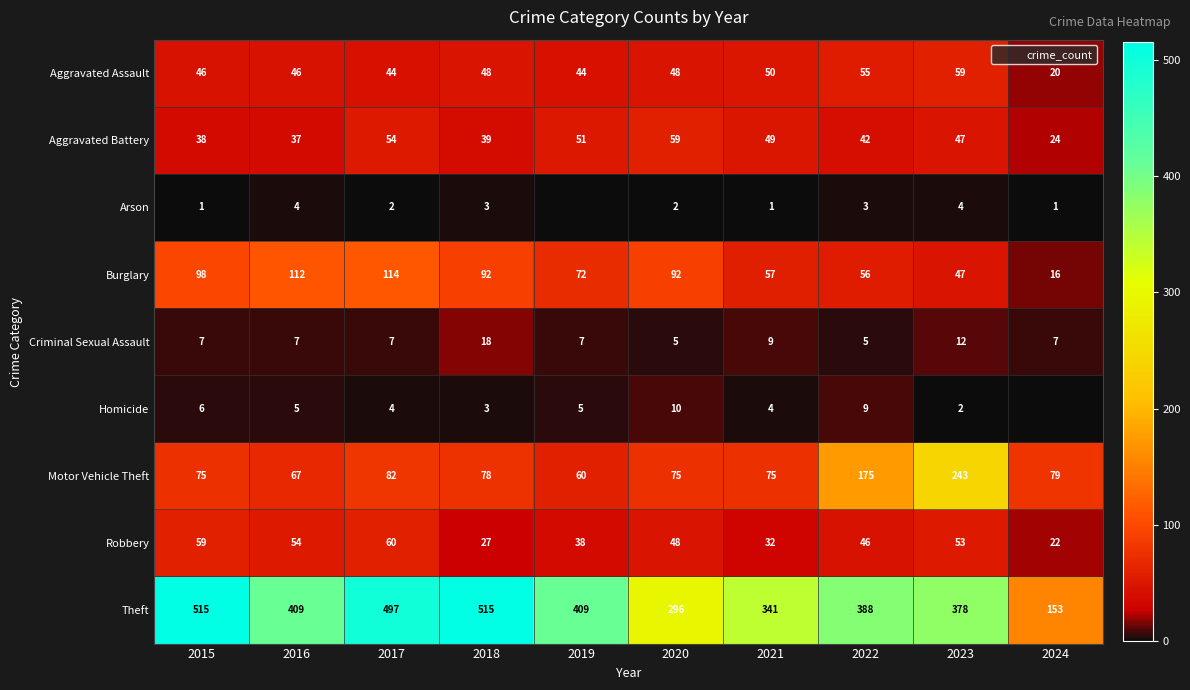

Read the Theft value at 2015, to the nearest 50.

500